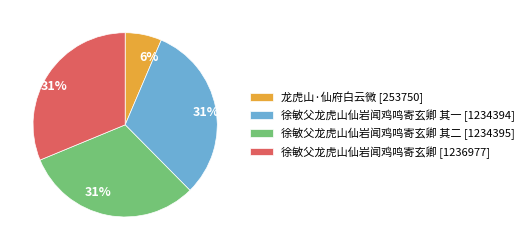

To the nearest percent, what is the difference between the largest and smallest slice percentages?

25%